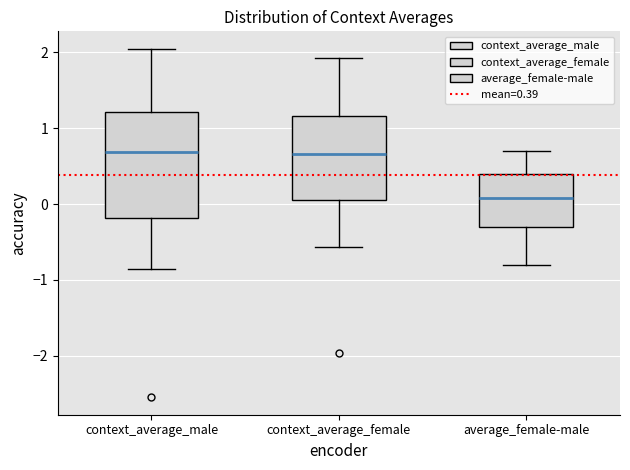

Comparing the boxes themselves (not the whiskers), which one is the tallest?

context_average_male